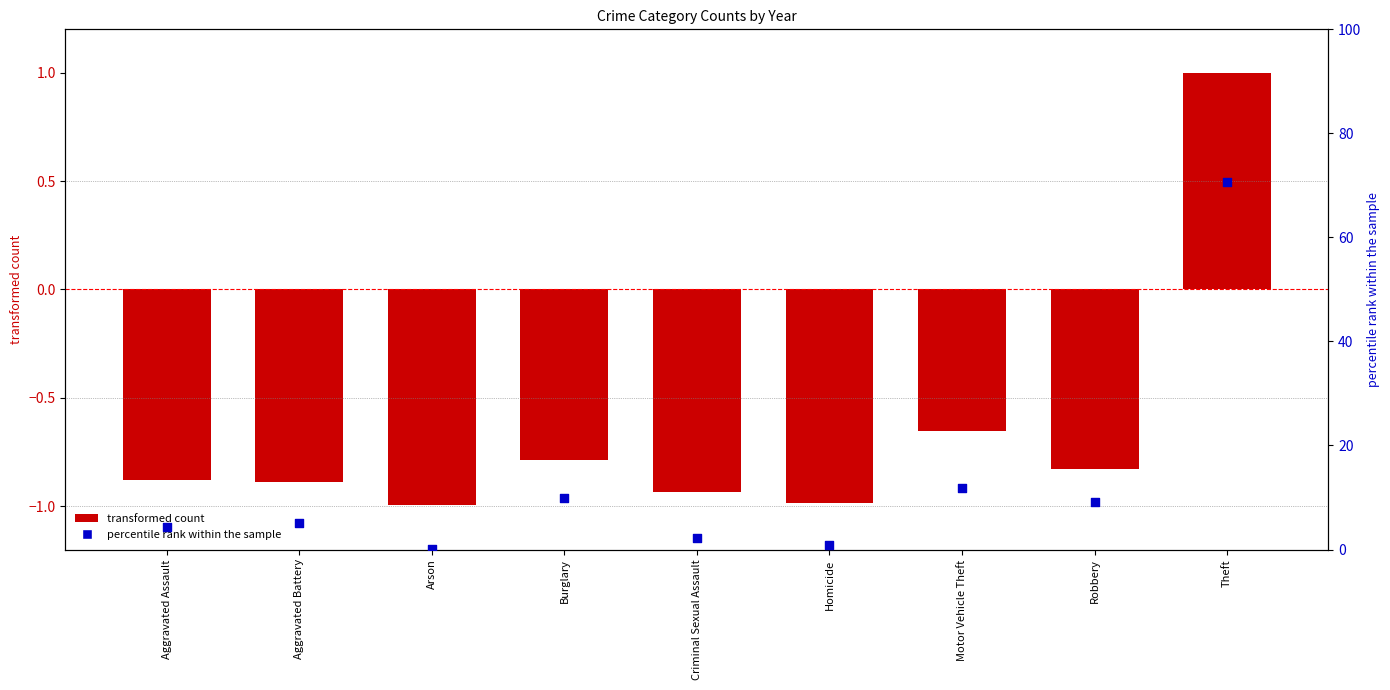

Between Robbery and Aggravated Assault, which is larger?

Robbery